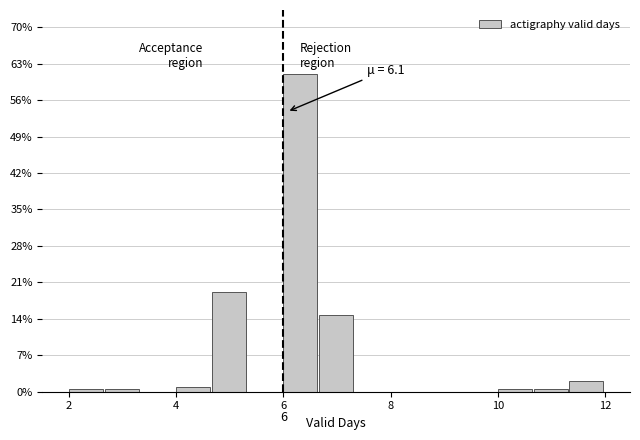

Read against the x-axis, roughly where is the centre of the tallest bar?

6.4